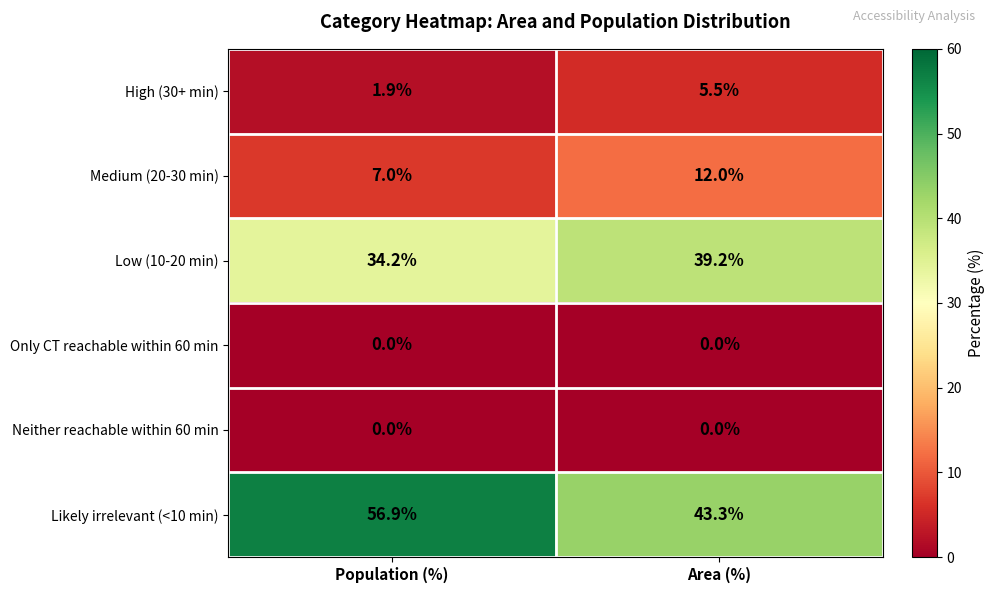

Rank the categories by High (30+ min) value from highest to lowest.

Area (%), Population (%)